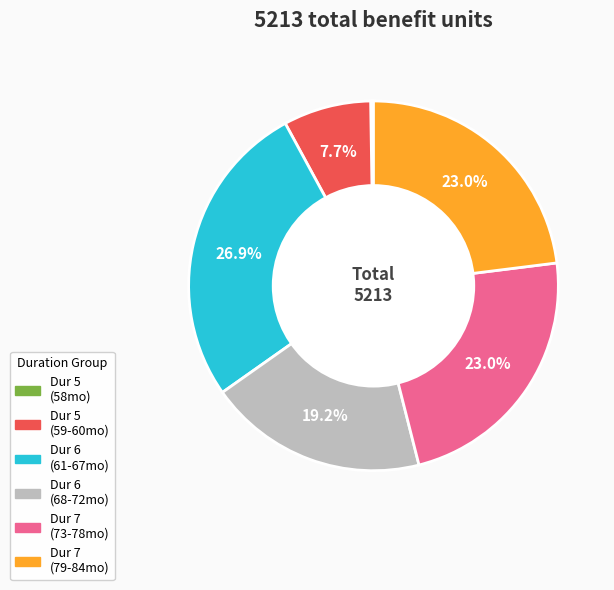

Is there a majority slice in this chart?

No